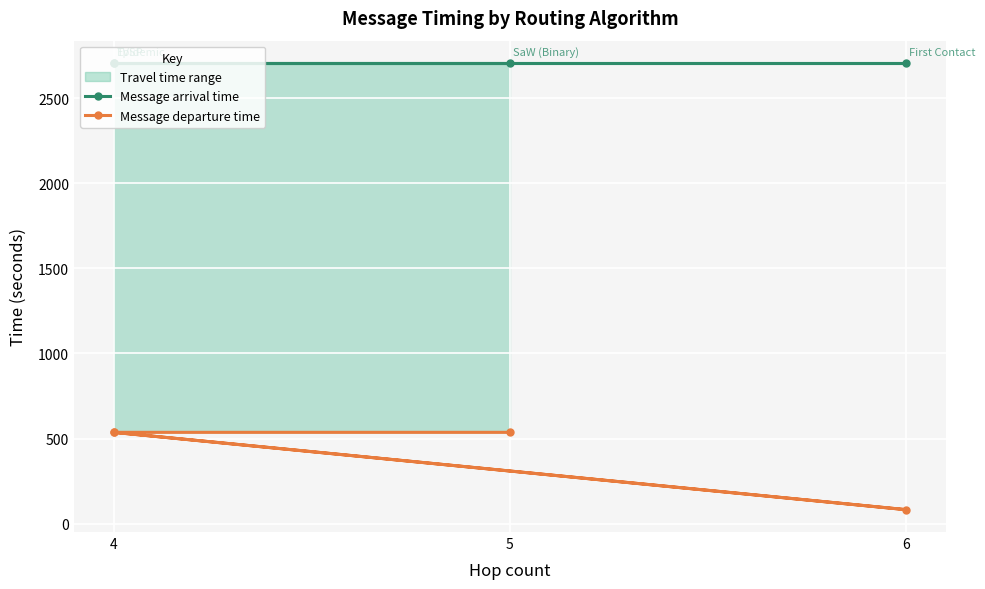

What is the average value of the Message arrival time series?

2707.3